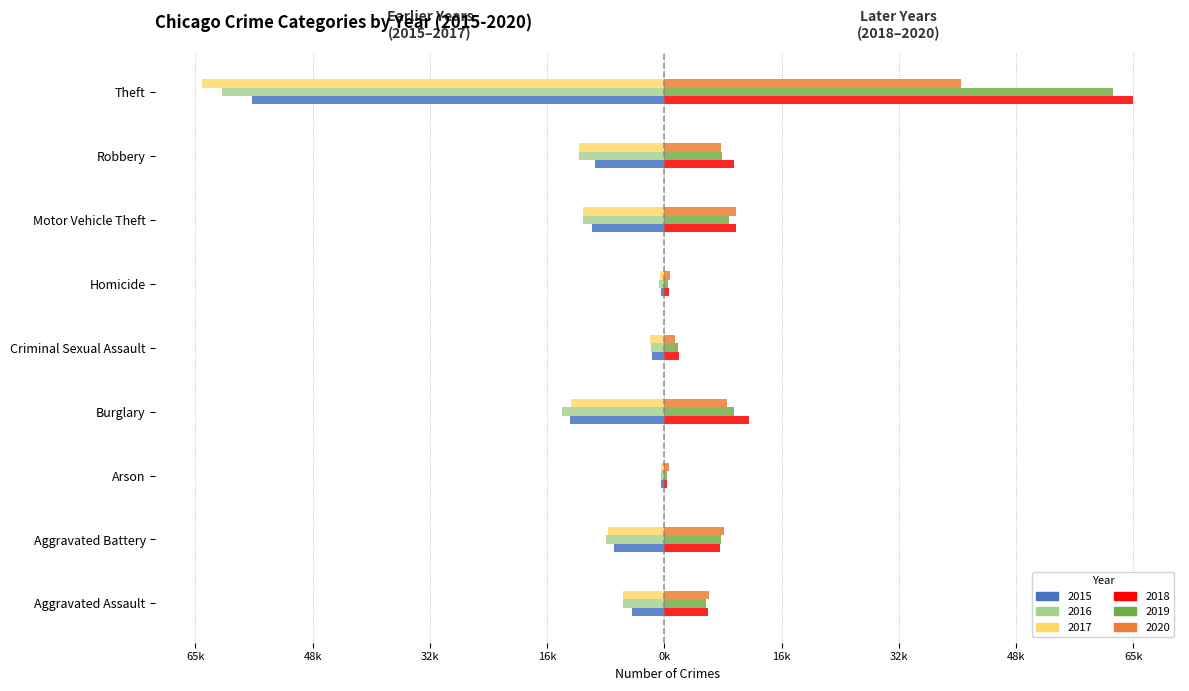

What is the sum of the 2019 values at Robbery and Aggravated Assault?

13836